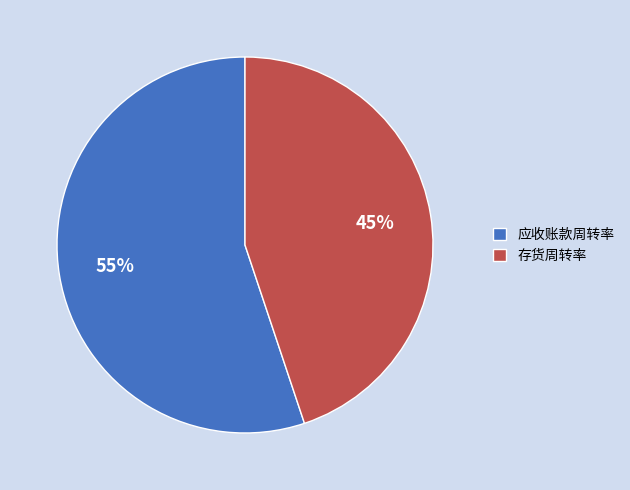

Which category has the smallest portion of the pie?

存货周转率